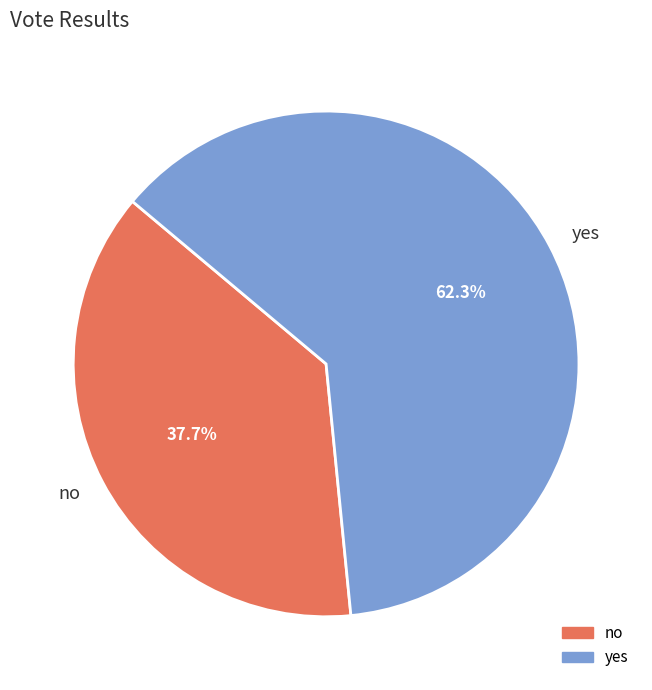

Does no represent more than half of the total?

No